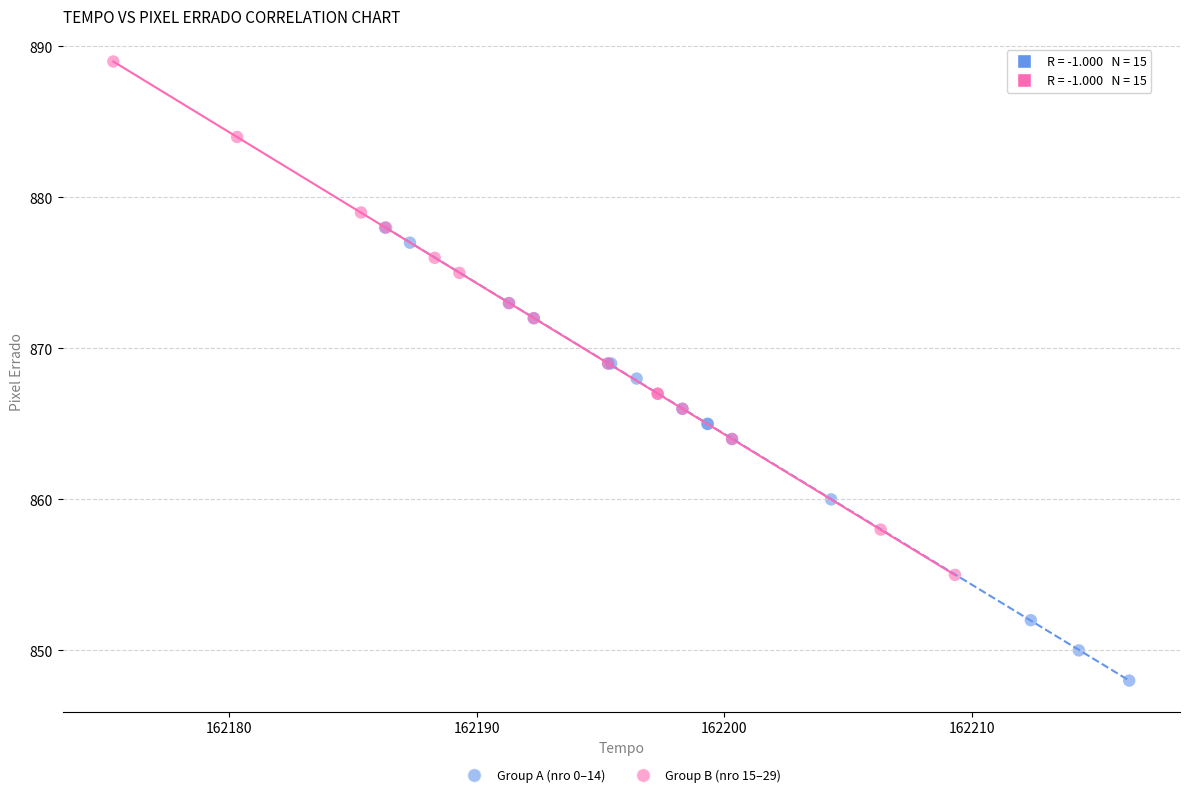

Which series reaches the maximum Y coordinate?

Group B (nro 15–29)